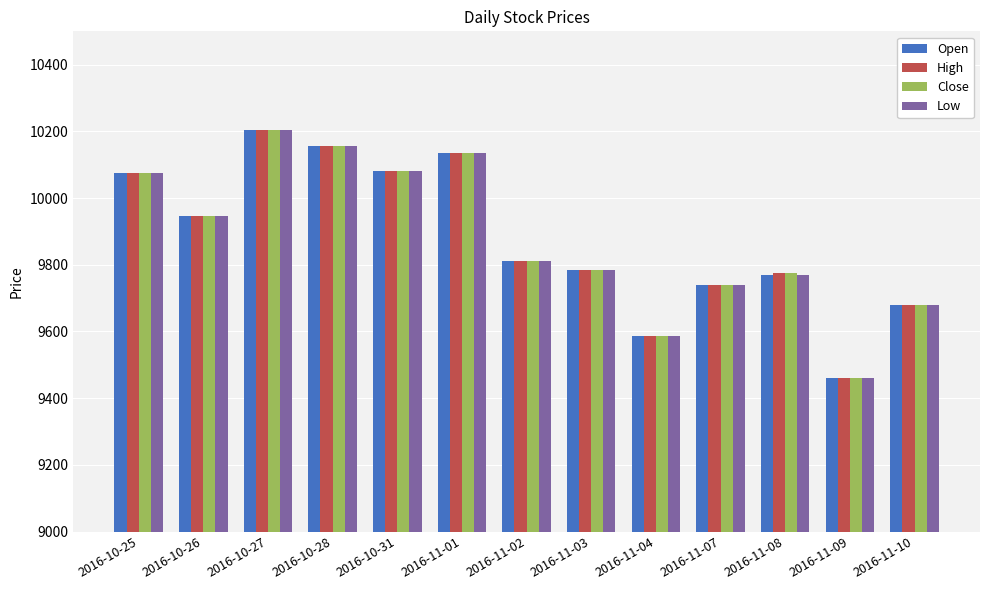

Is the value of High at 2016-11-01 greater than the value of Close at 2016-11-09?

Yes